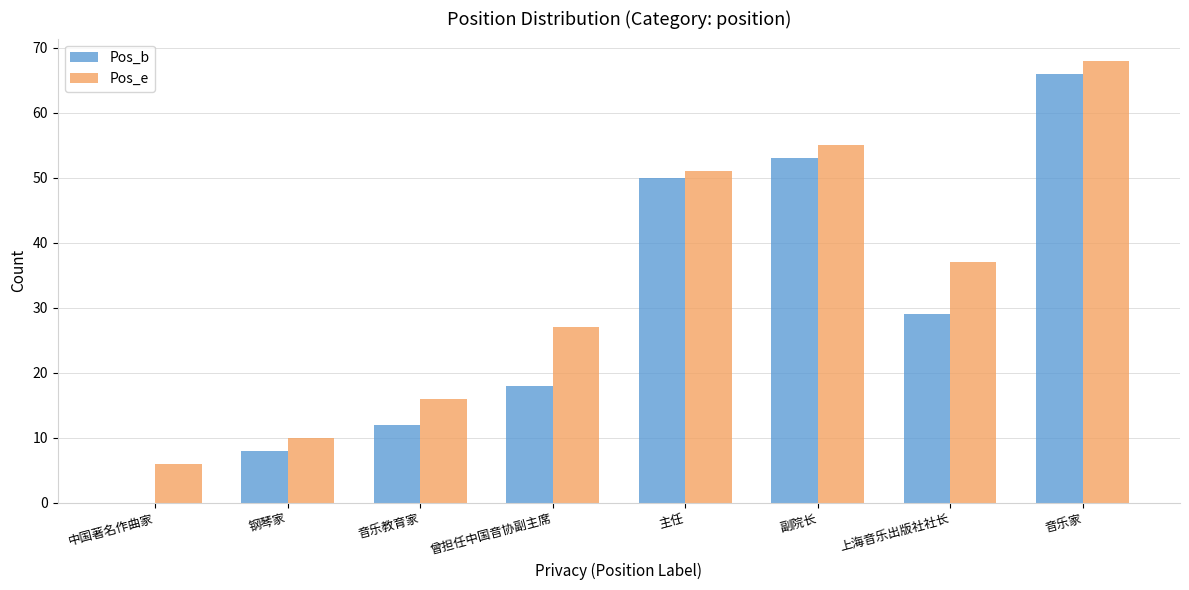

What is the sum of all Pos_e values?

270